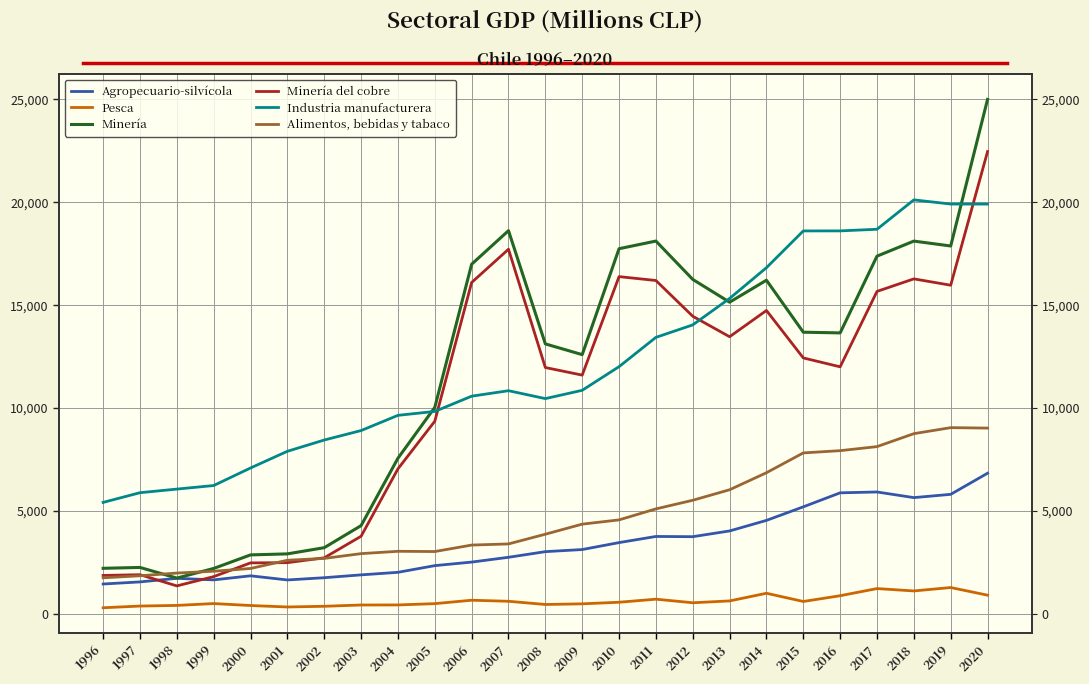

What is the value of the Minería point at the 15th from the left?

17742